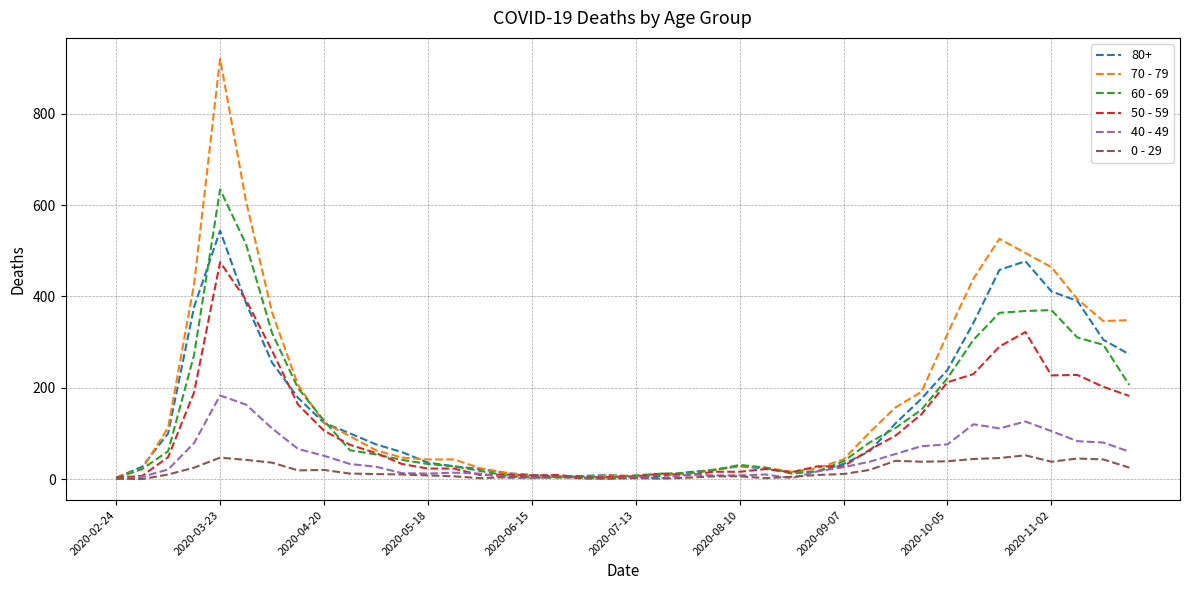

What is the maximum value shown in the chart?

920